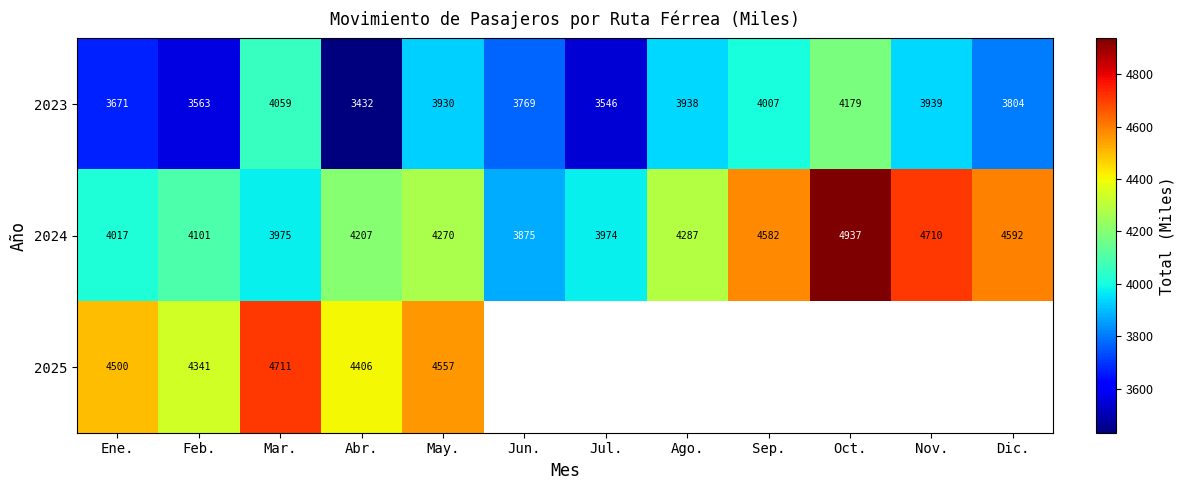

At which label does 2023 reach its peak?

Oct.